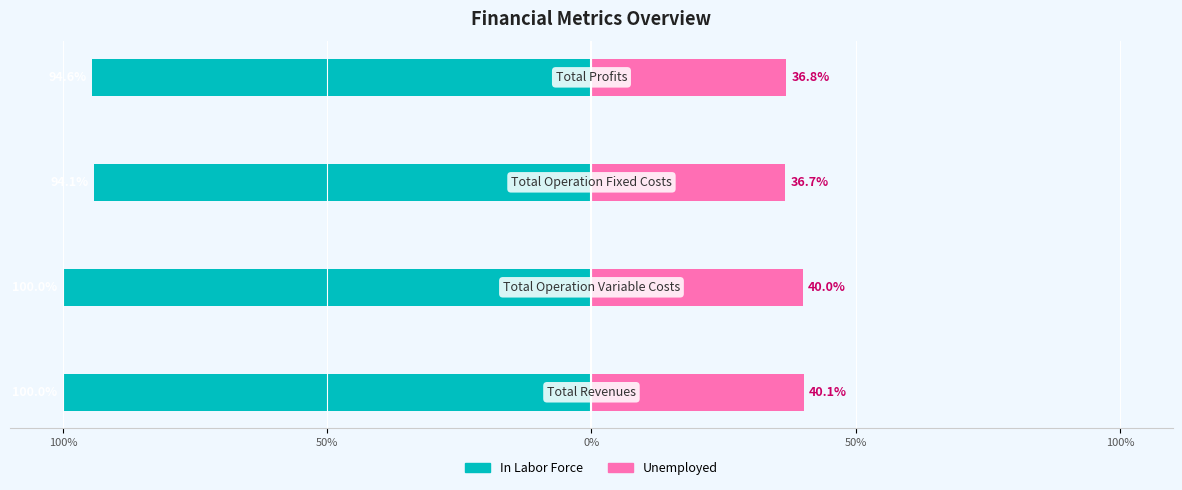

Reading left to right, what are all the values shown in this chart?

In Labor Force: -100.0	-100.0	-94.1	-94.6
Unemployed: 40.1	40.0	36.7	36.8